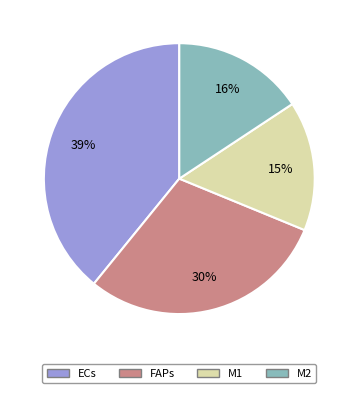

Is it true that M1 is 15% of the pie?

True